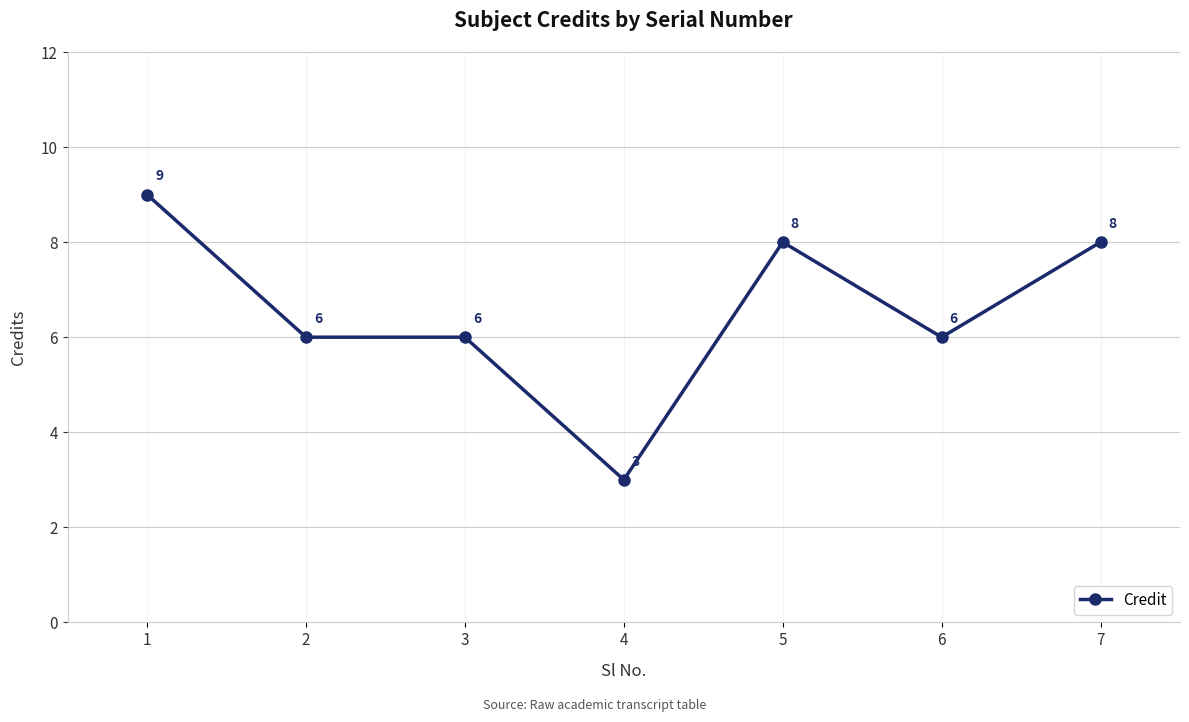

What is the sum of the values at 5 and 1?

17